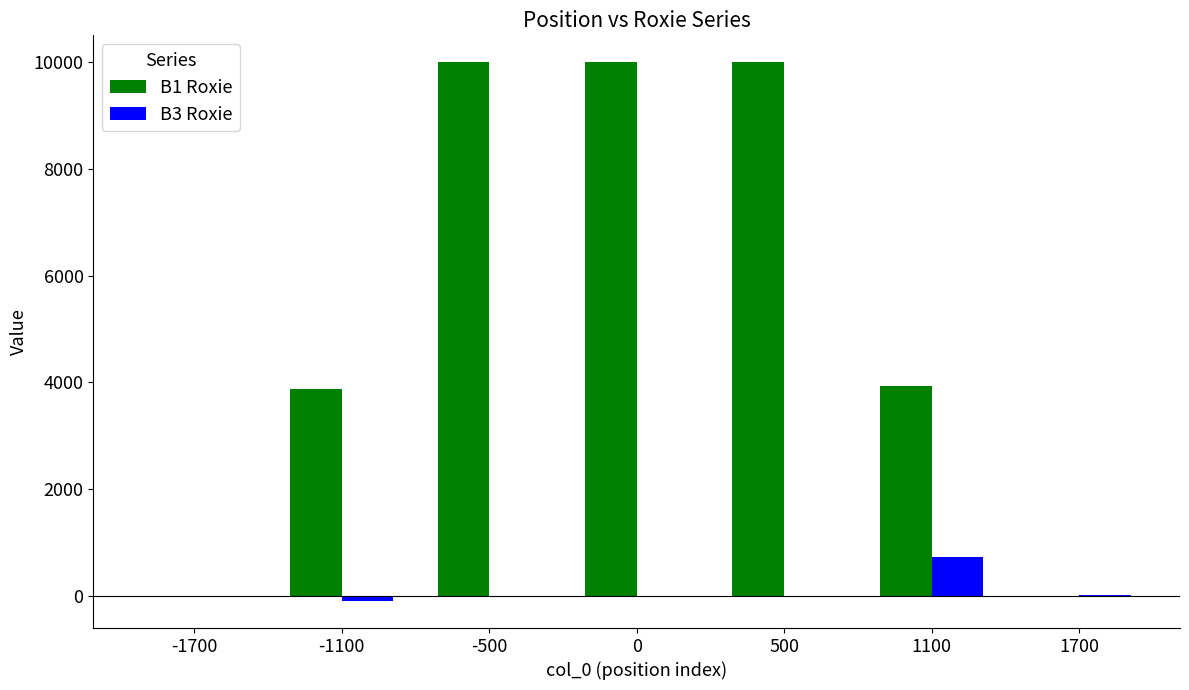

How many groups of bars are there?

7